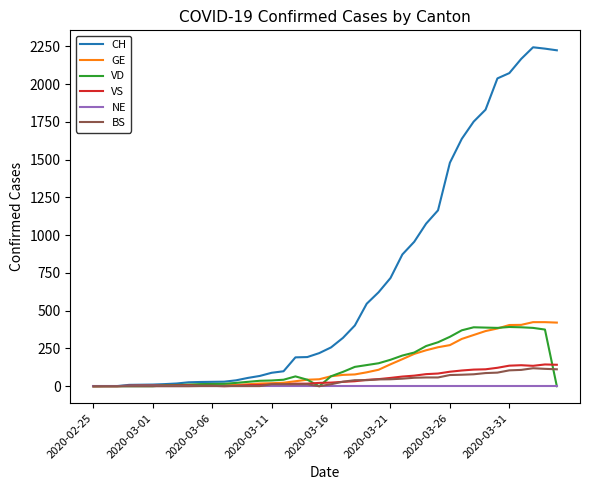

Does the chart have visible grid lines?

No